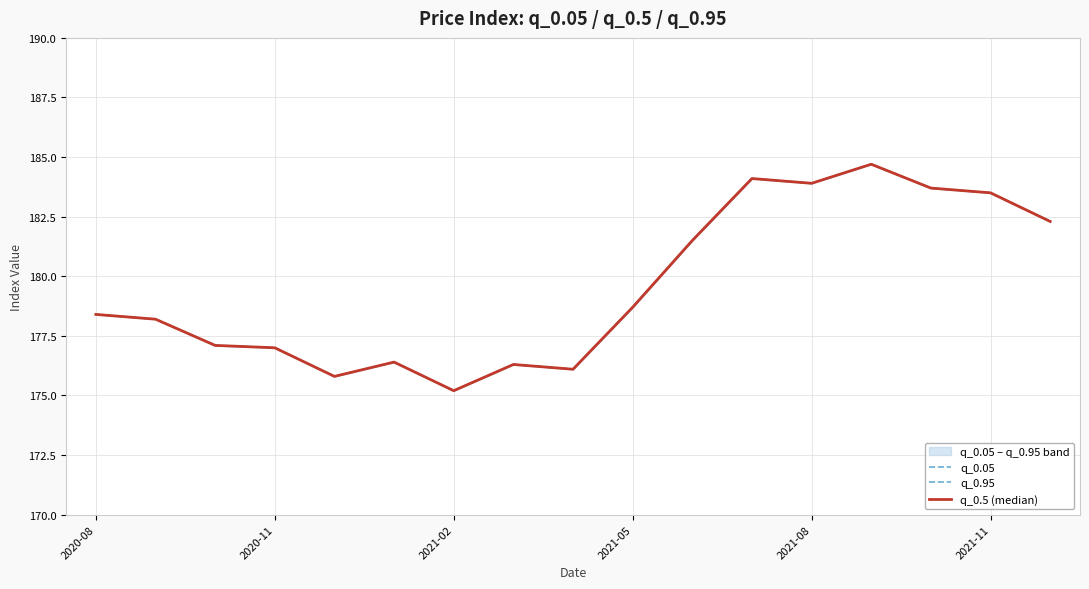

At which category is the sum across all series the highest?

13